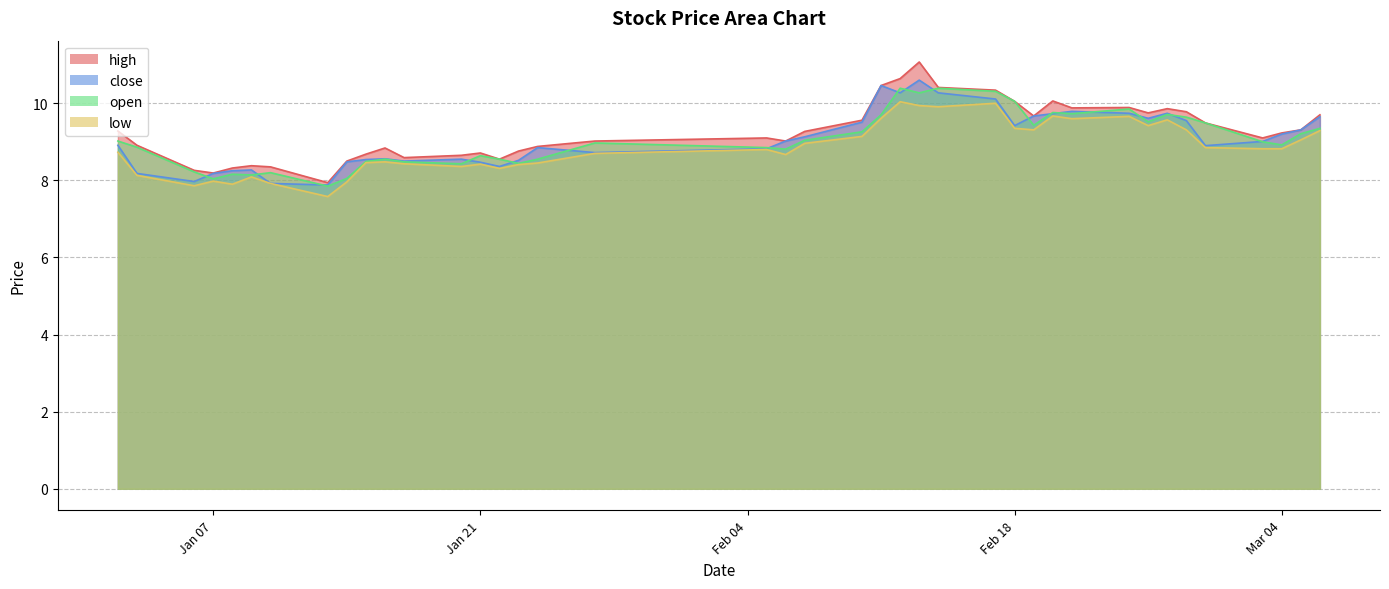

What are all the series names shown in the legend?

high, close, open, low